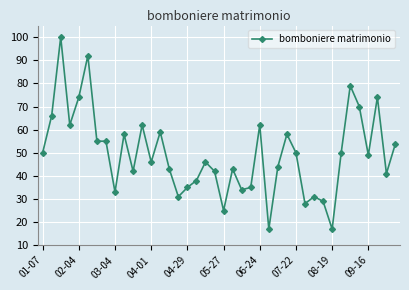

What is the difference between the maximum and second lowest values?

83